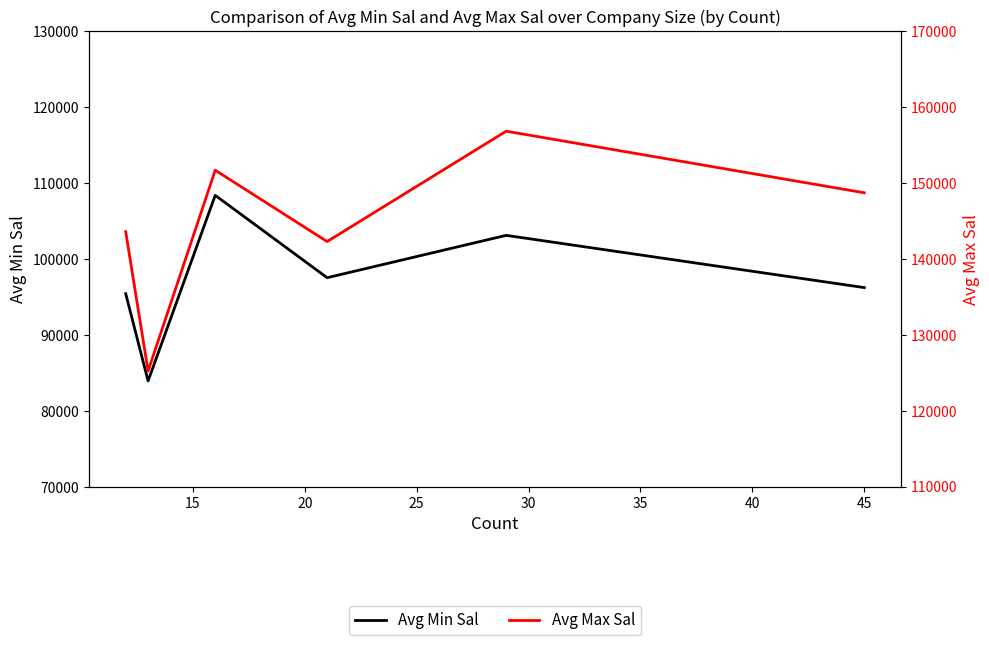

What is the average value of the Avg Min Sal series?

97427.4